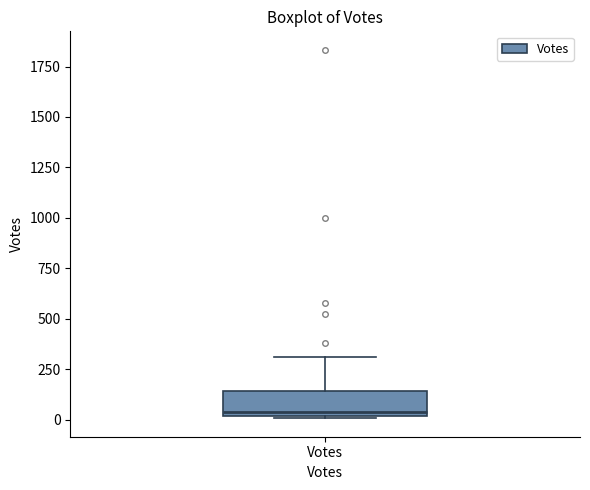

Where is the upper edge of the box for Votes on the y-axis? The values are not printed on the chart, so give them approximately, as read against the axis.

150